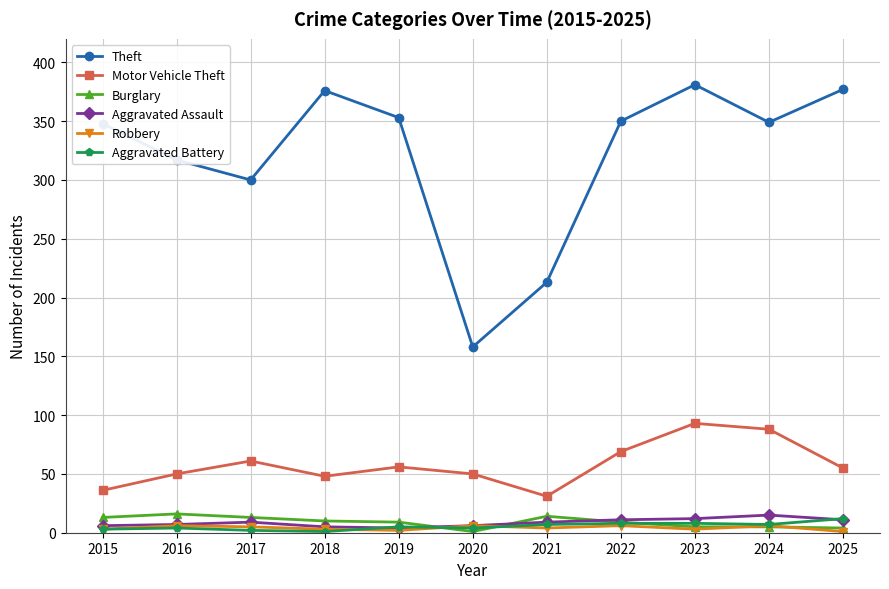

Which series has the largest range (max minus min)?

Theft